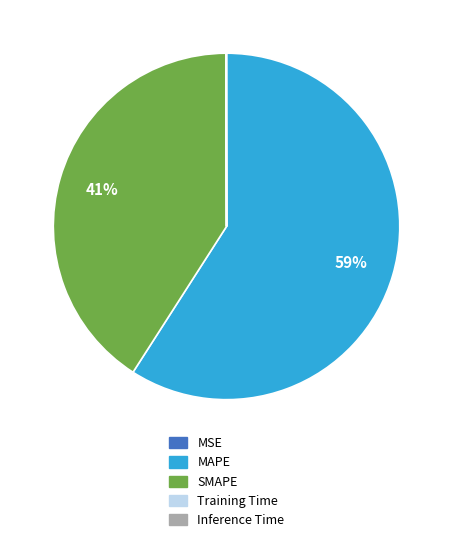

What is the majority slice?

MAPE